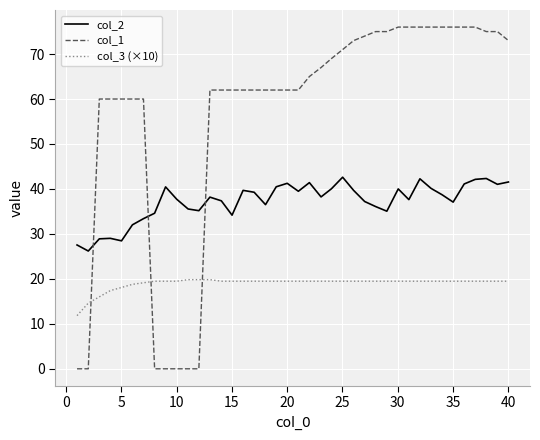

True or false: col_3 (×10) and col_2 intersect in this chart.

False